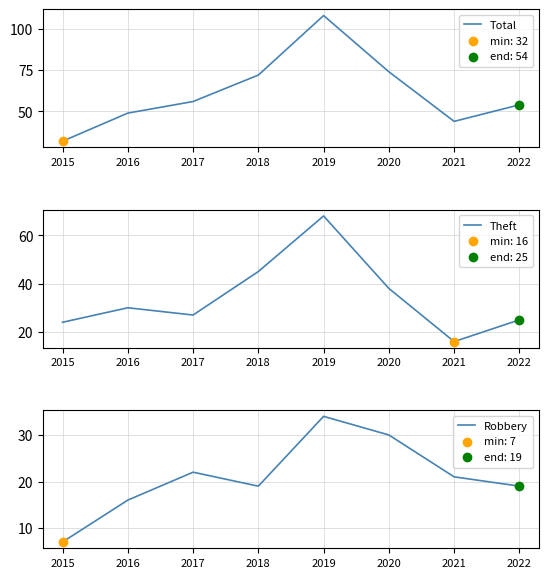

Which series has the largest Y range (max minus min)?

Total